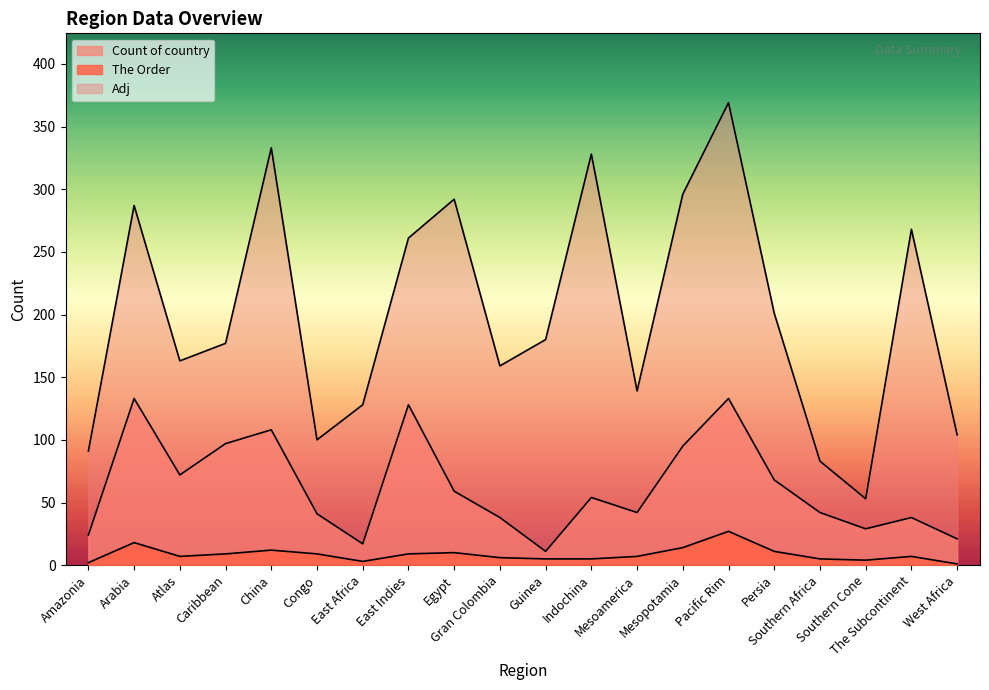

How many lines are shown in the chart?

3